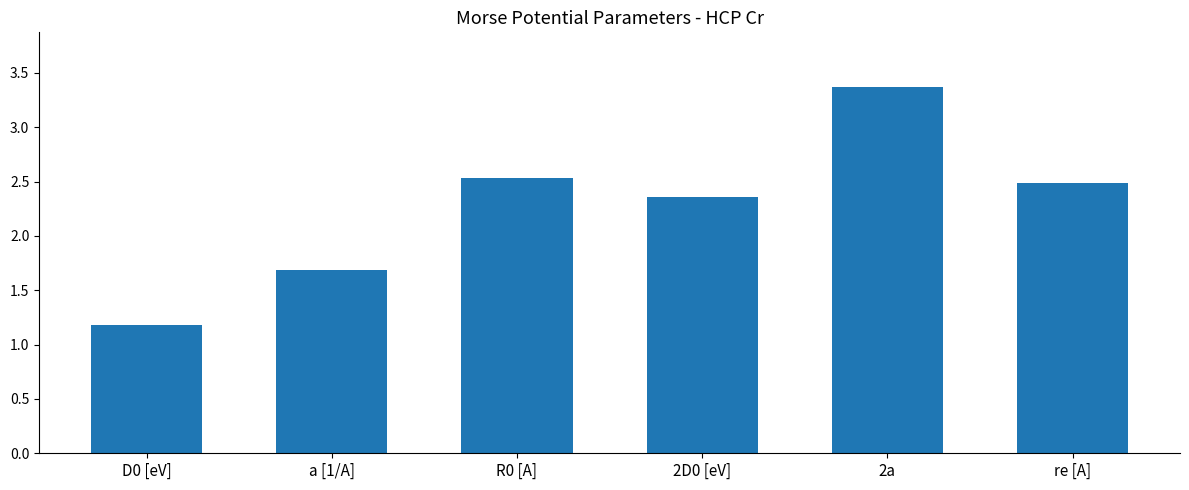

True or false: the data shows 1.8 at 2a.

False